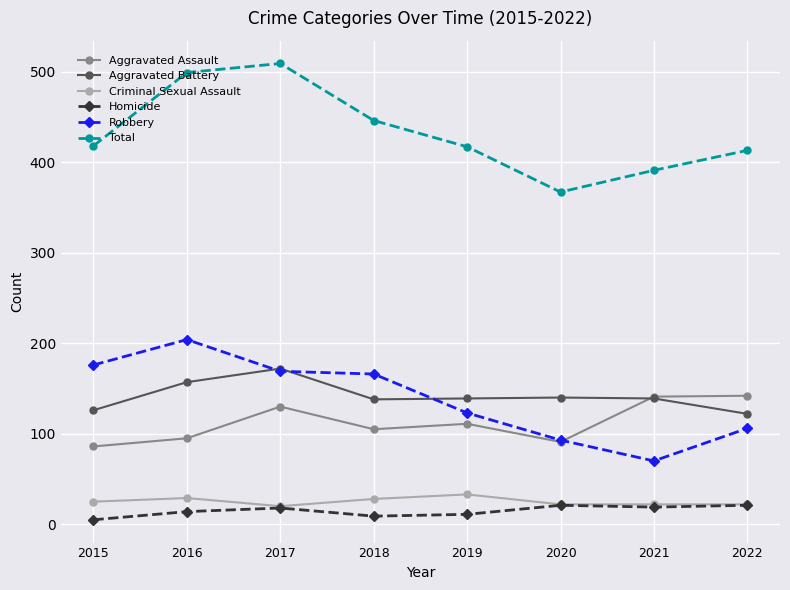

True or false: Total and Homicide intersect in this chart.

False